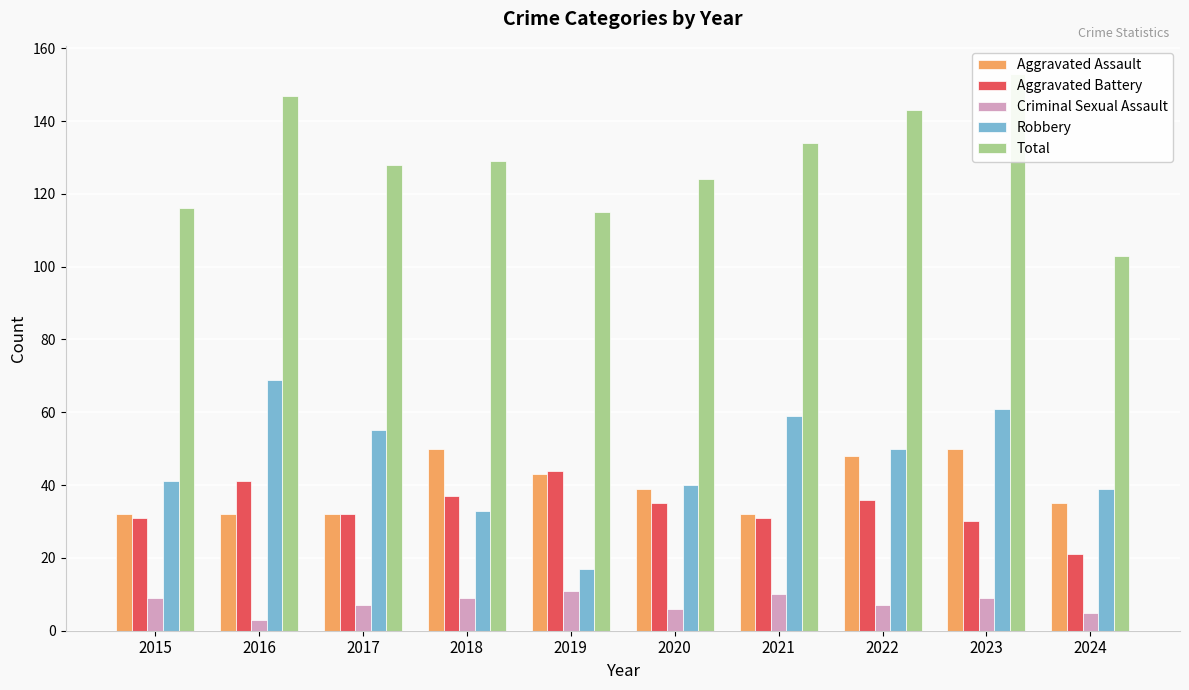

At which category does the chart reach its minimum across all series?

2016